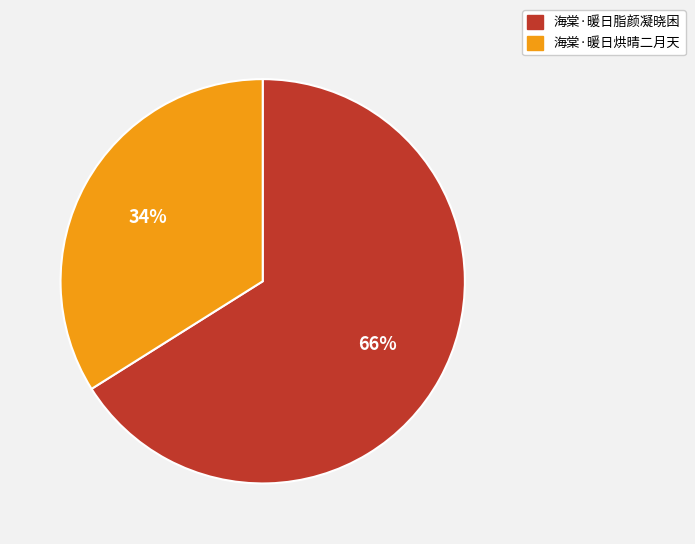

Rank the categories by value from lowest to highest.

海棠·暖日烘晴二月天, 海棠·暖日脂颜凝晓困